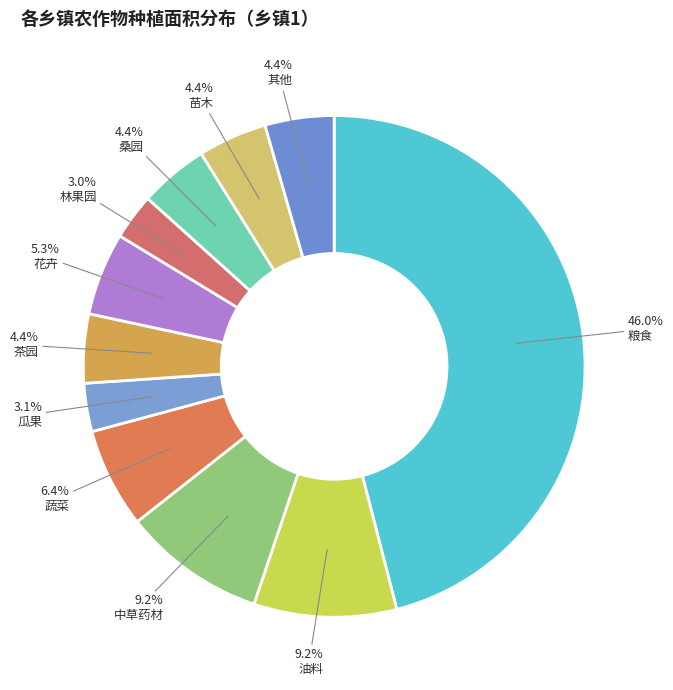

Rank the categories by value from highest to lowest.

粮食, 油料, 中草药材, 蔬菜, 花卉, 茶园, 桑园, 苗木, 其他, 瓜果, 林果园